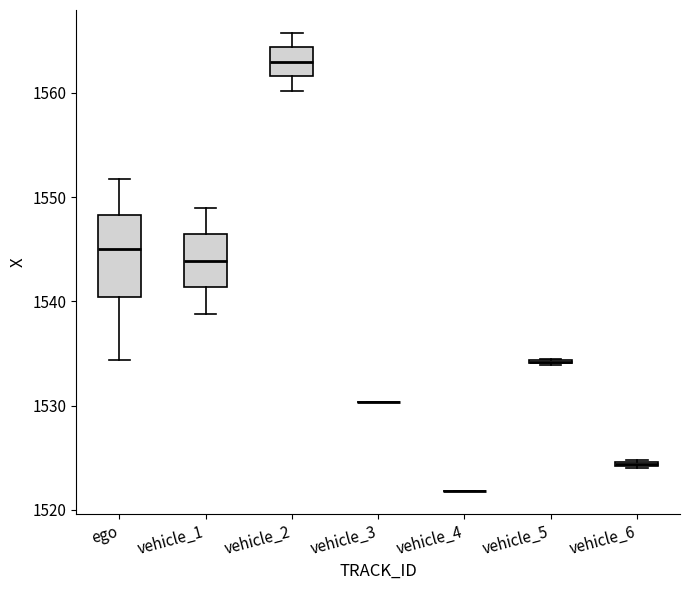

Comparing the boxes themselves (not the whiskers), which one is the tallest?

ego